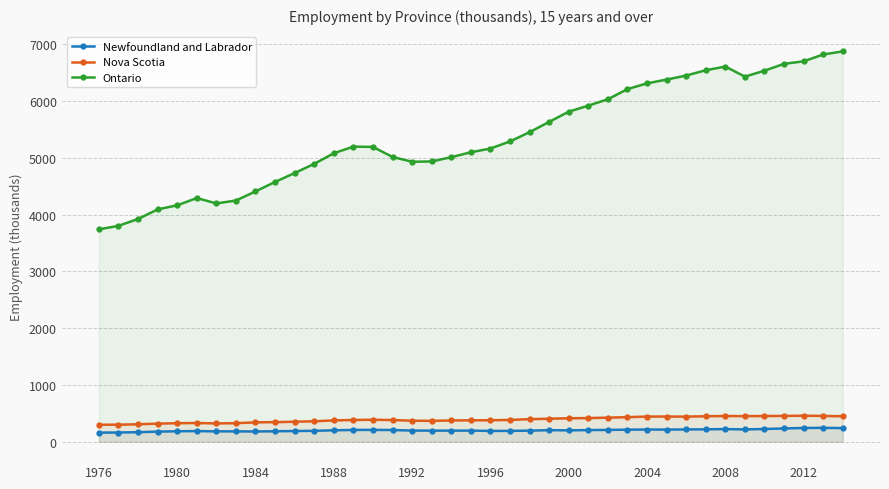

True or false: Newfoundland and Labrador has more than 0 points higher than both neighbors.

True